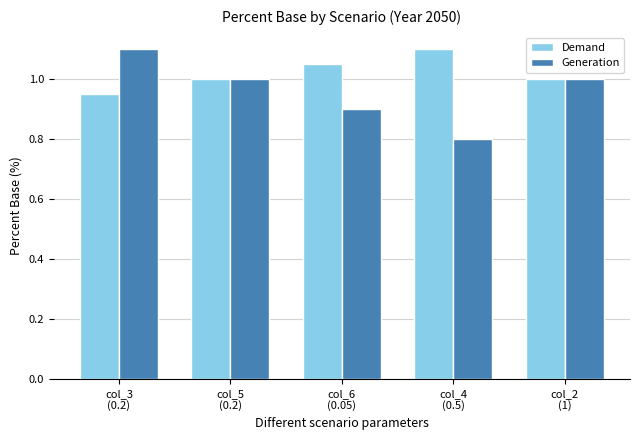

List the series in order of their overall mean, lowest first.

Generation, Demand